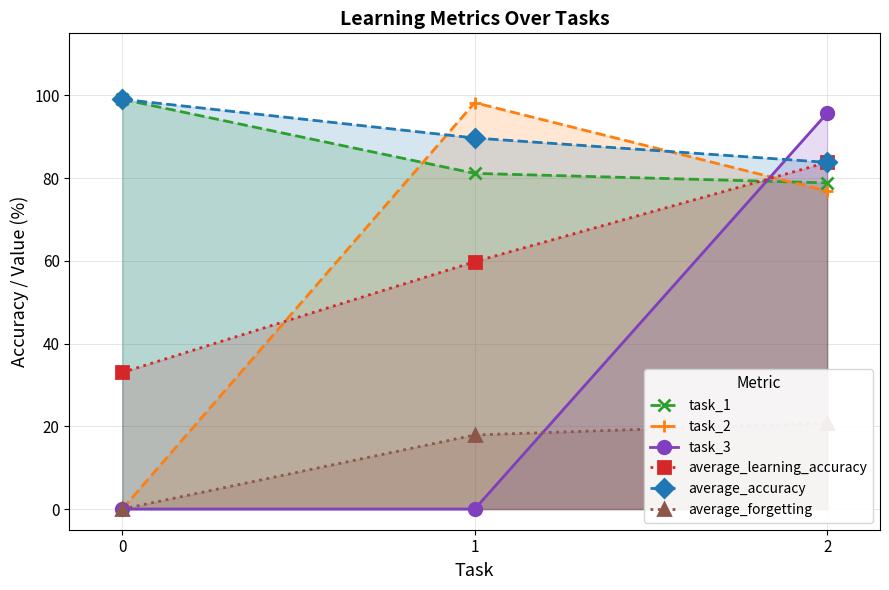

What is the sum of all task_2 values?

175.1